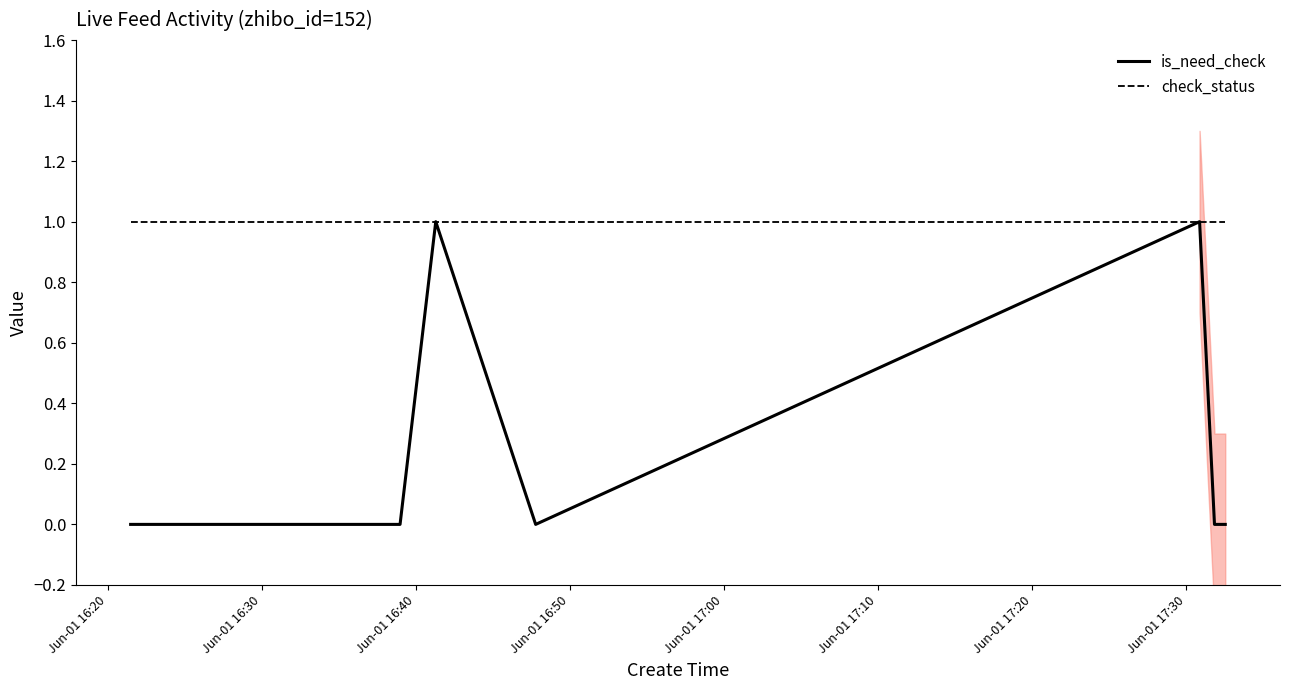

Which series has the largest total across all categories?

check_status